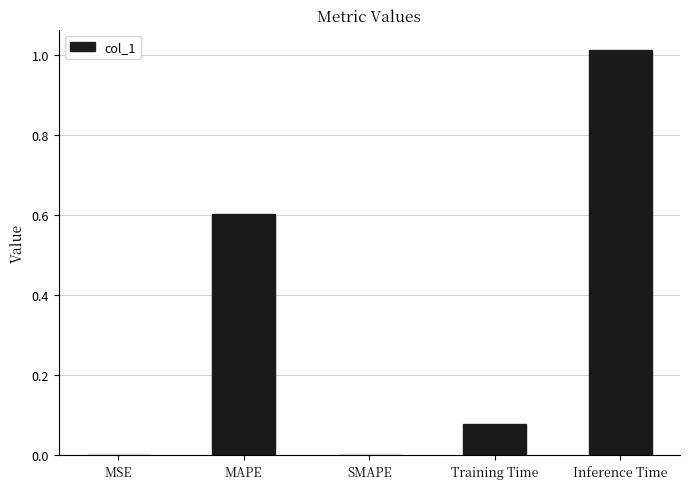

Is it true that the value at SMAPE is 0.0?

True